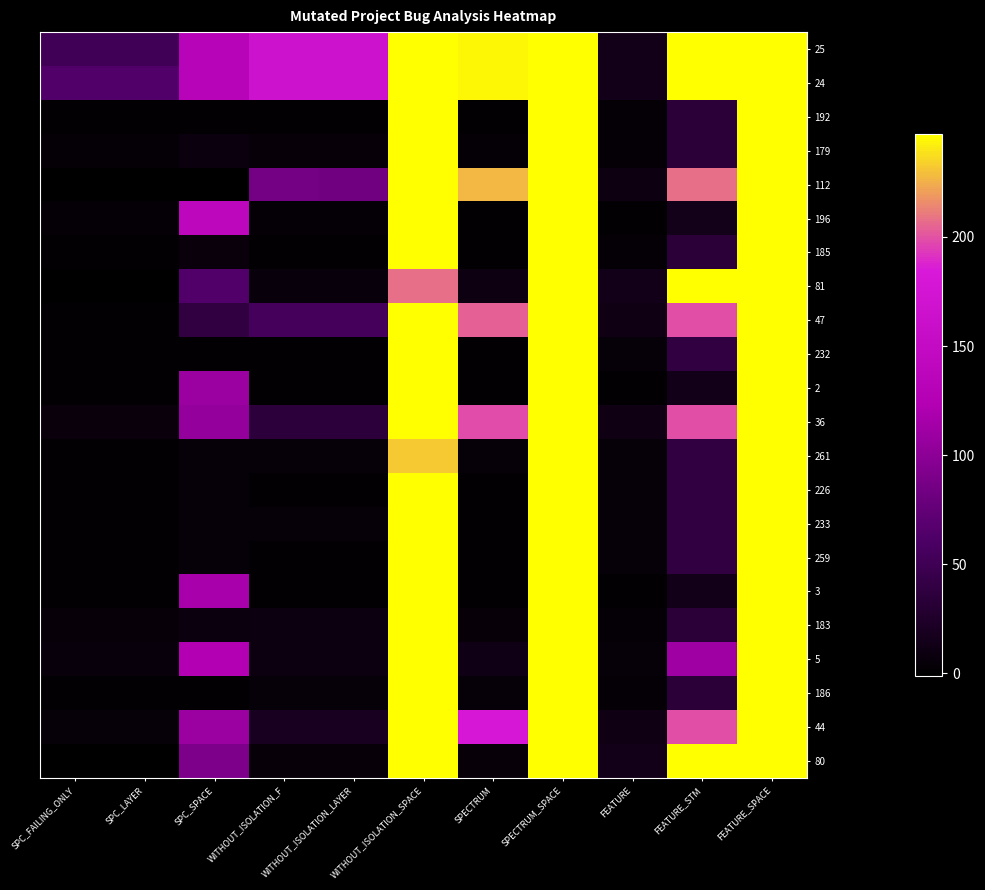

Rank the series at SPECTRUM_SPACE from lowest to highest value.

25, 24, 192, 179, 112, 196, 185, 81, 47, 232, 2, 36, 261, 226, 233, 259, 3, 183, 5, 186, 44, 80